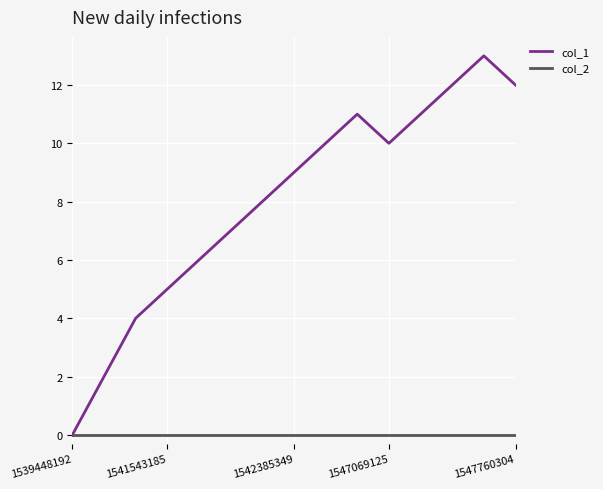

Rank the series by their maximum value, from highest to lowest.

col_1, col_2